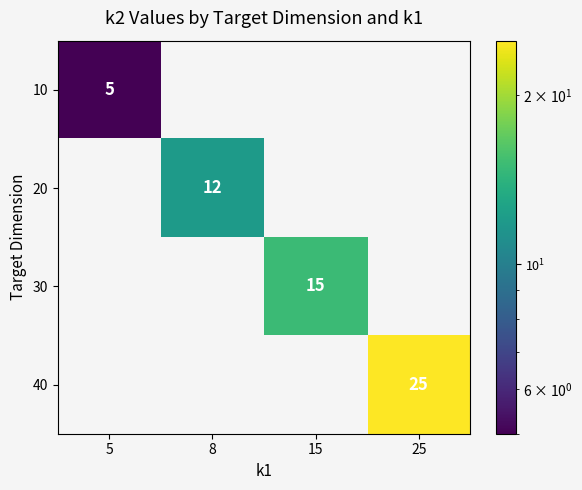

True or false: 30 has a value of 26 at 15.

False